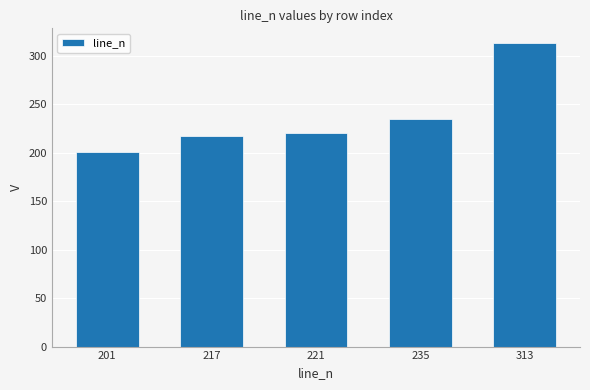

Reading right to left, list all the values displayed in this chart.

313=313	235=235	221=221	217=217	201=201